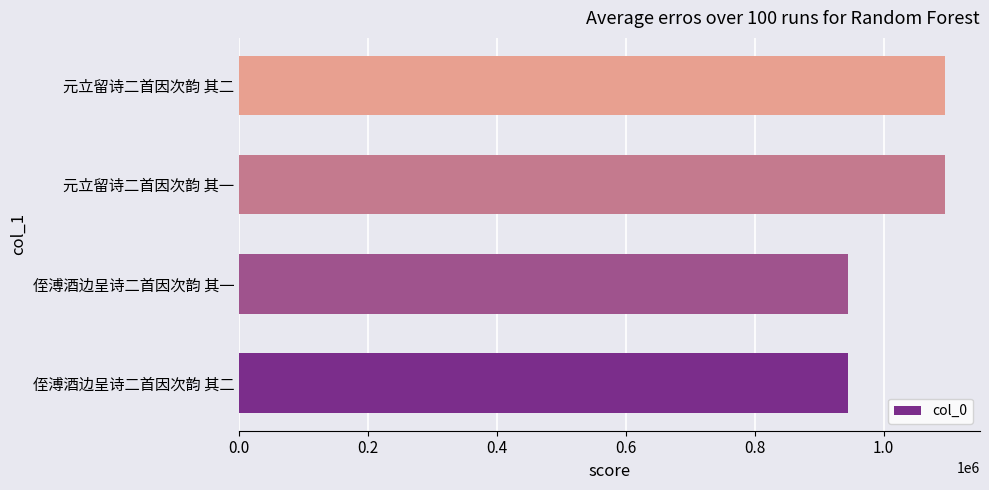

What is the approximate value at 侄溥酒边呈诗二首因次韵 其二?

945266